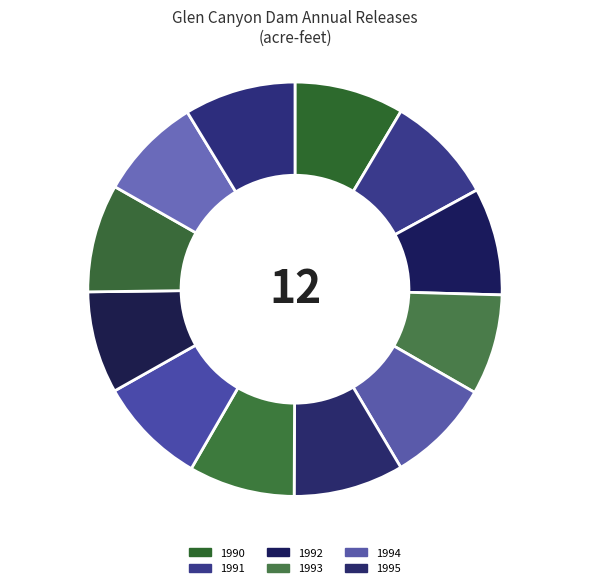

How many slices are in this pie chart?

12